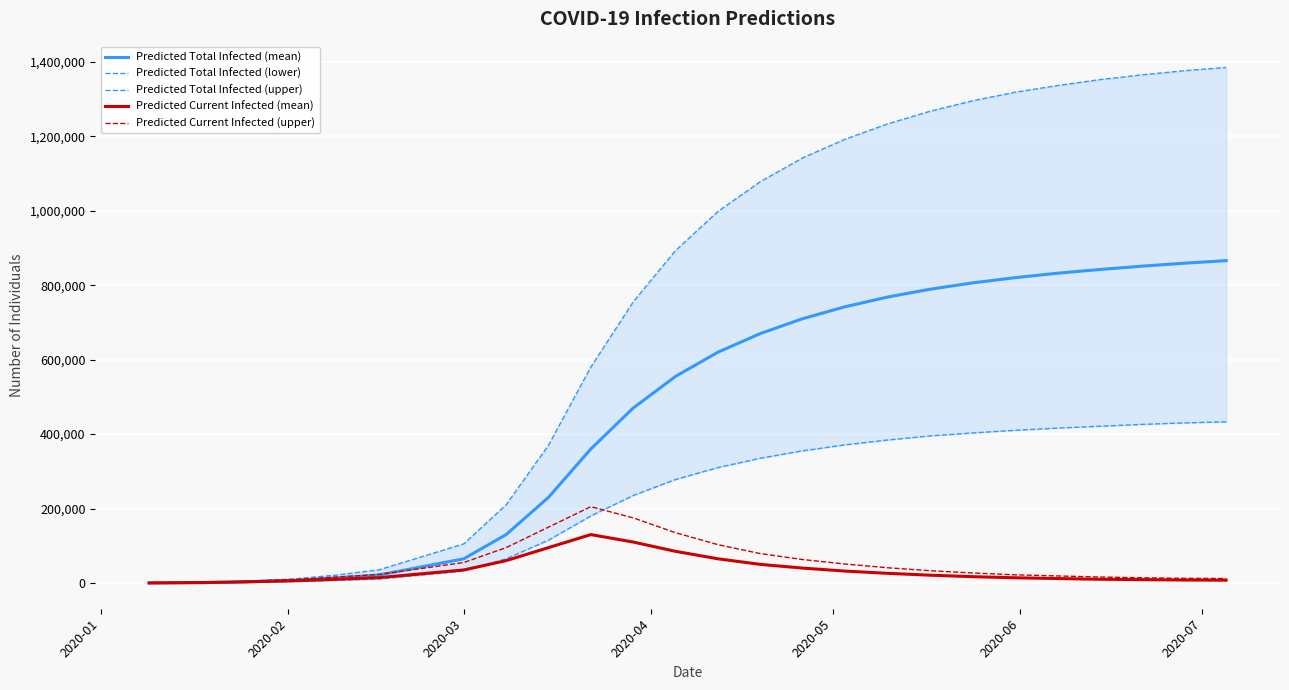

What is the maximum value shown in the chart?

1385000